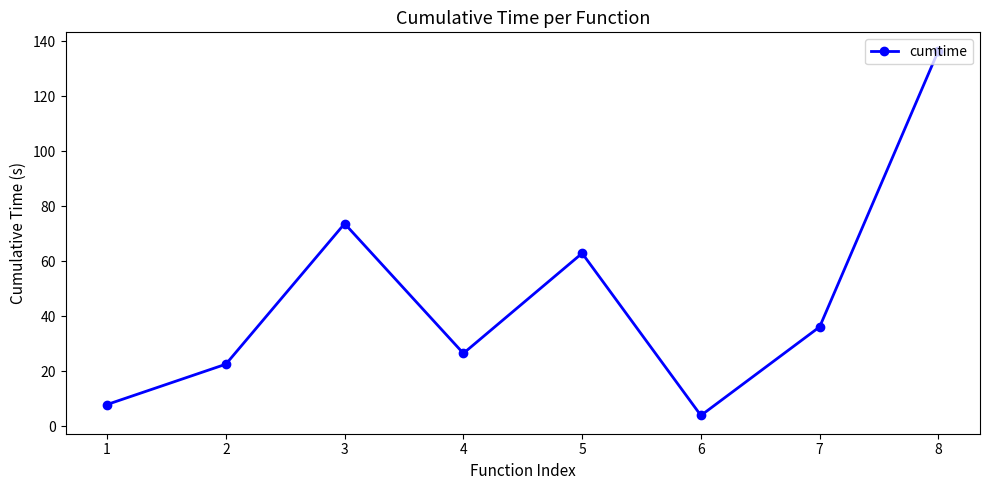

How many values exceed 36?

4